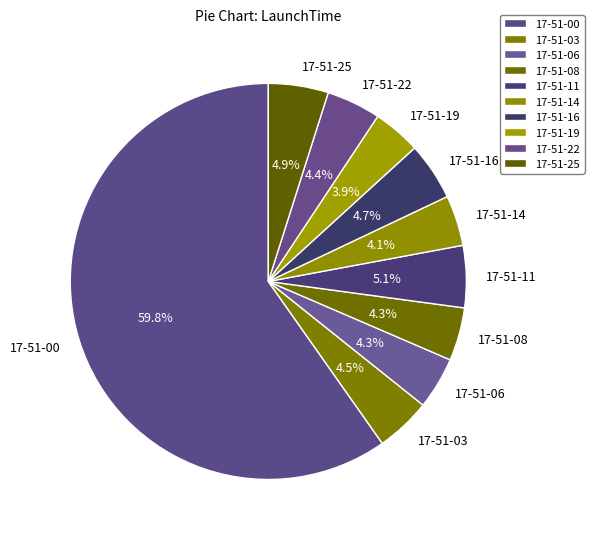

What percentage is NOT represented by 17-51-19?

96.1%